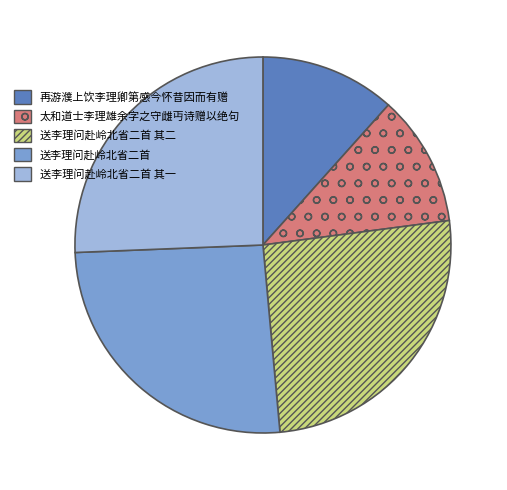

Does any single category account for the majority?

No